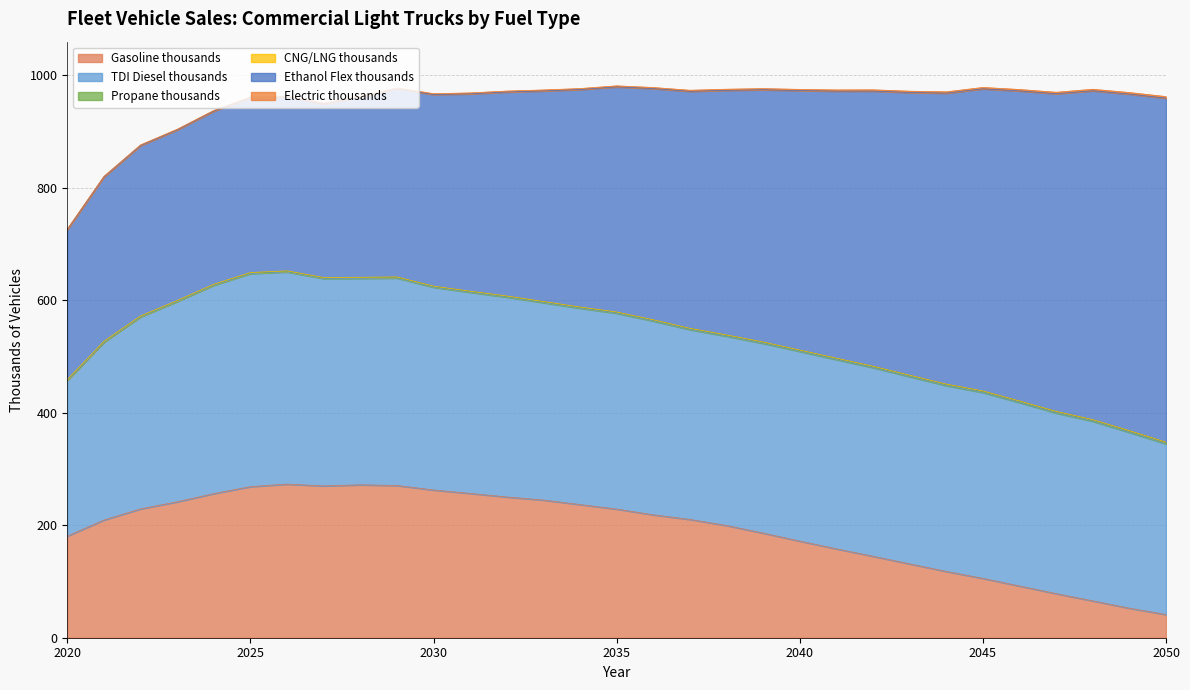

What is the lowest value of the TDI Diesel thousands series?

276.8